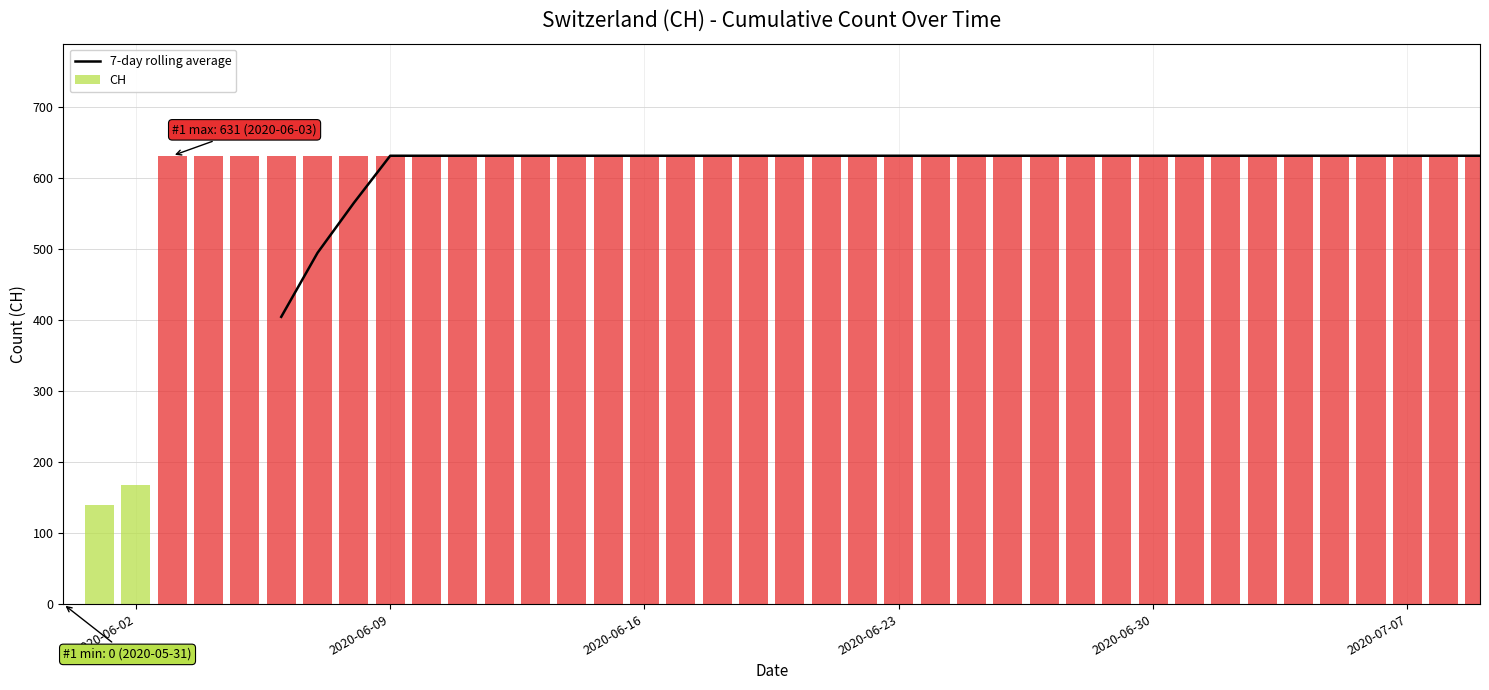

What value does the data have at 24?

631.0